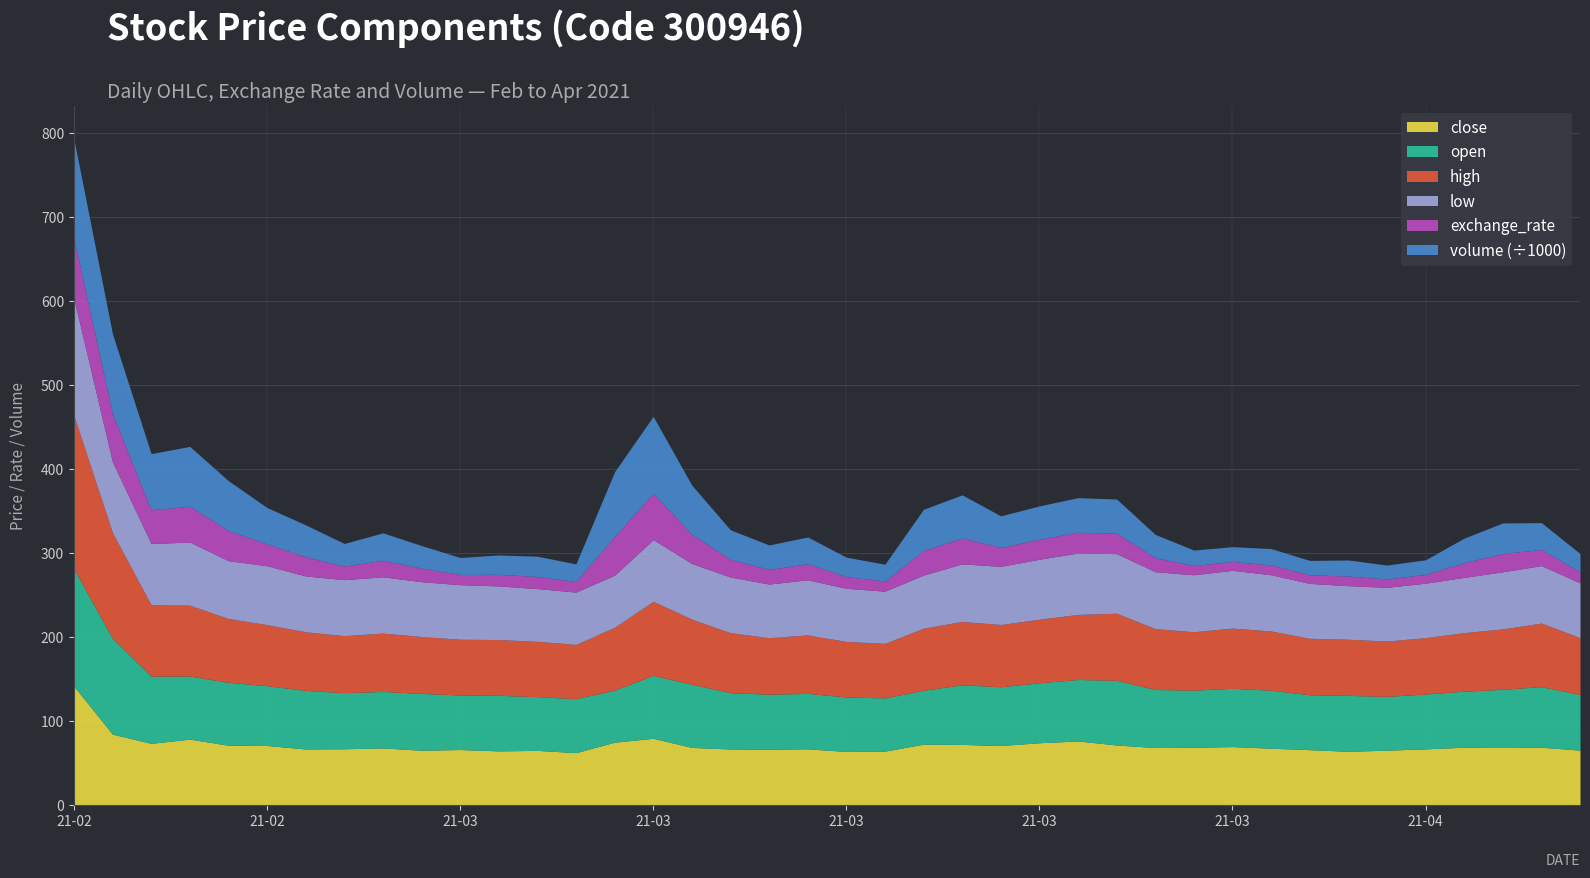

What is the difference between the maximum and minimum values in the close series?

79.2